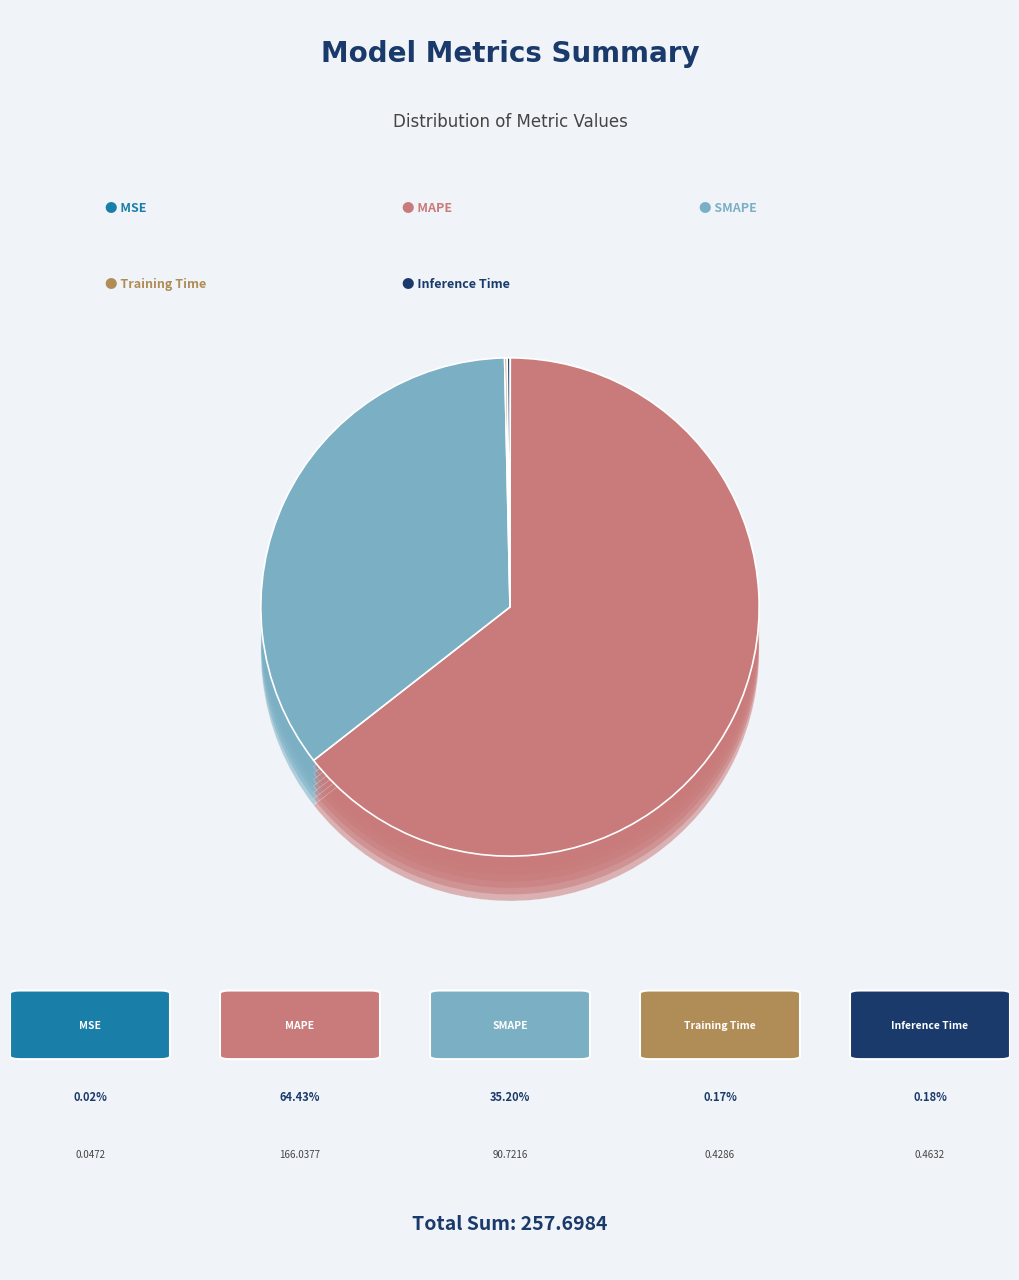

Which category accounts for the majority?

MAPE